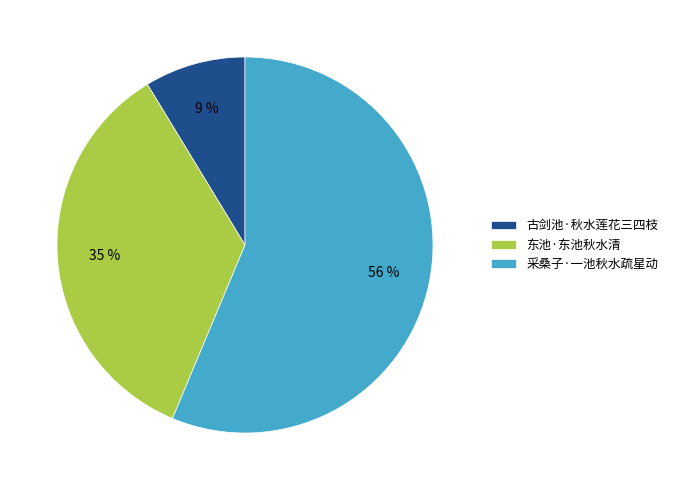

How many segments does this pie chart have?

3